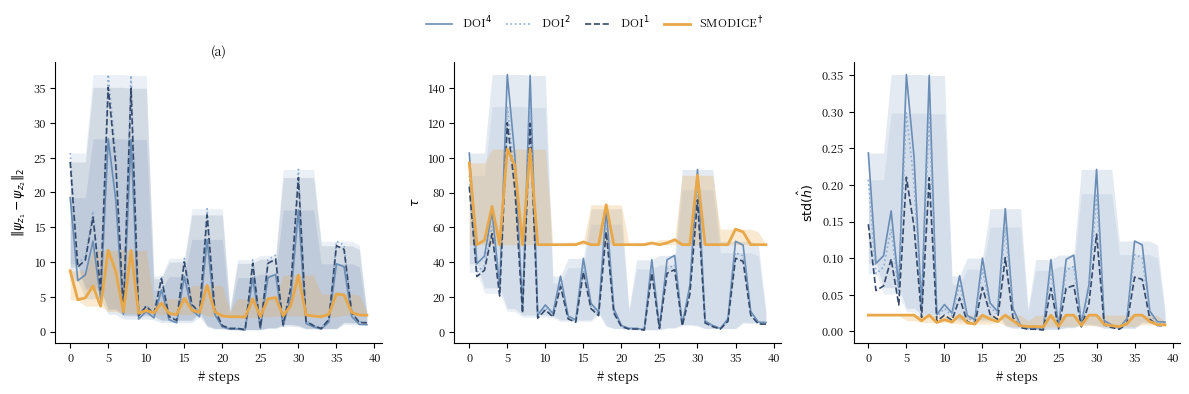

How many categories are shown in the chart?

40